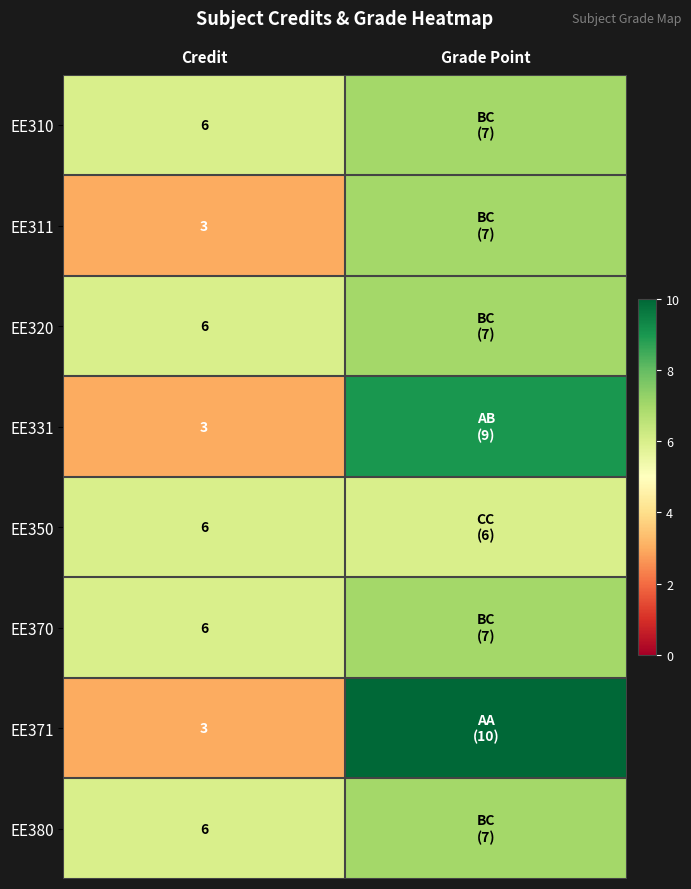

Is it true that EE311 equals 3 at Credit?

True